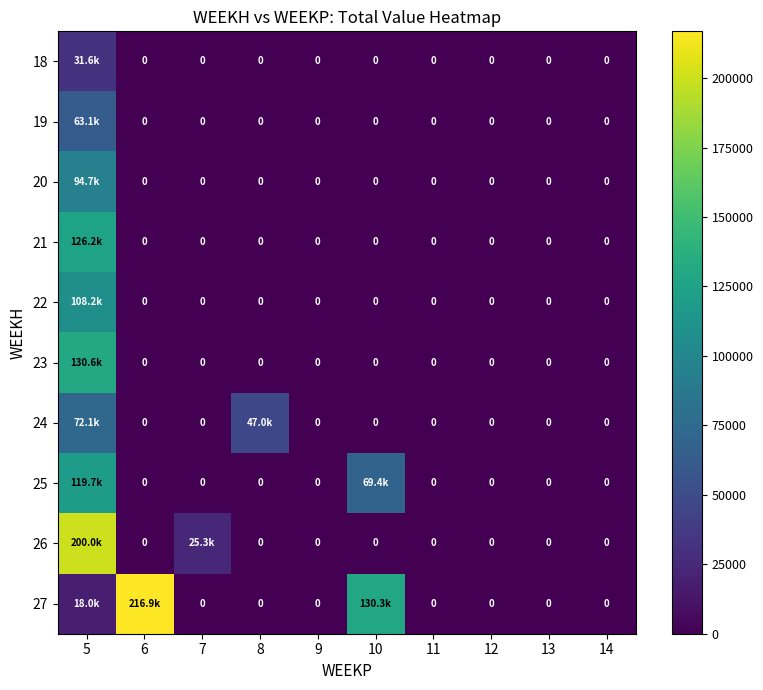

Rank the categories by 21 value from highest to lowest.

5, 6, 7, 8, 9, 10, 11, 12, 13, 14